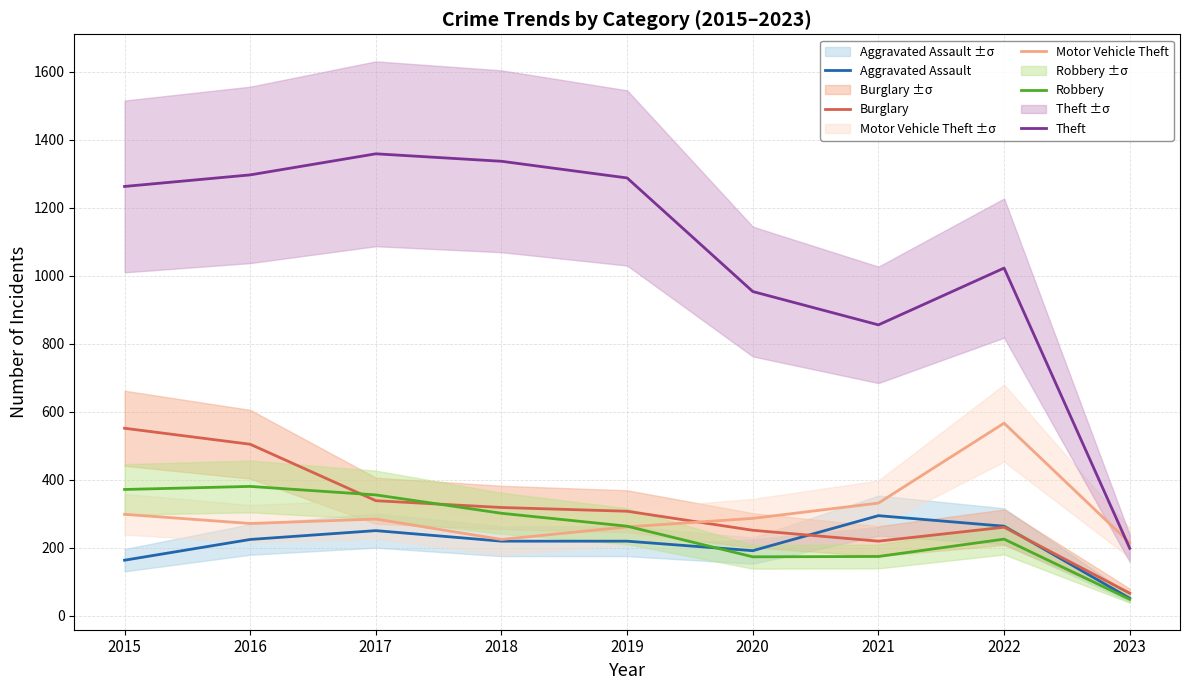

Reading right to left, extract all data points from this chart.

Aggravated Assault: 52	264	295	192	220	220	251	225	164
Burglary: 67	261	220	252	308	319	339	505	552
Motor Vehicle Theft: 215	567	332	287	262	225	285	272	299
Robbery: 49	226	175	174	264	302	356	381	372
Theft: 199	1023	856	954	1288	1337	1359	1297	1263